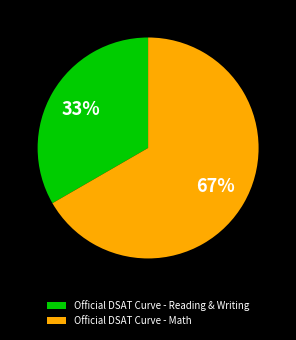

To the nearest percent, what percentage of the pie is Official DSAT Curve - Reading & Writing?

33%